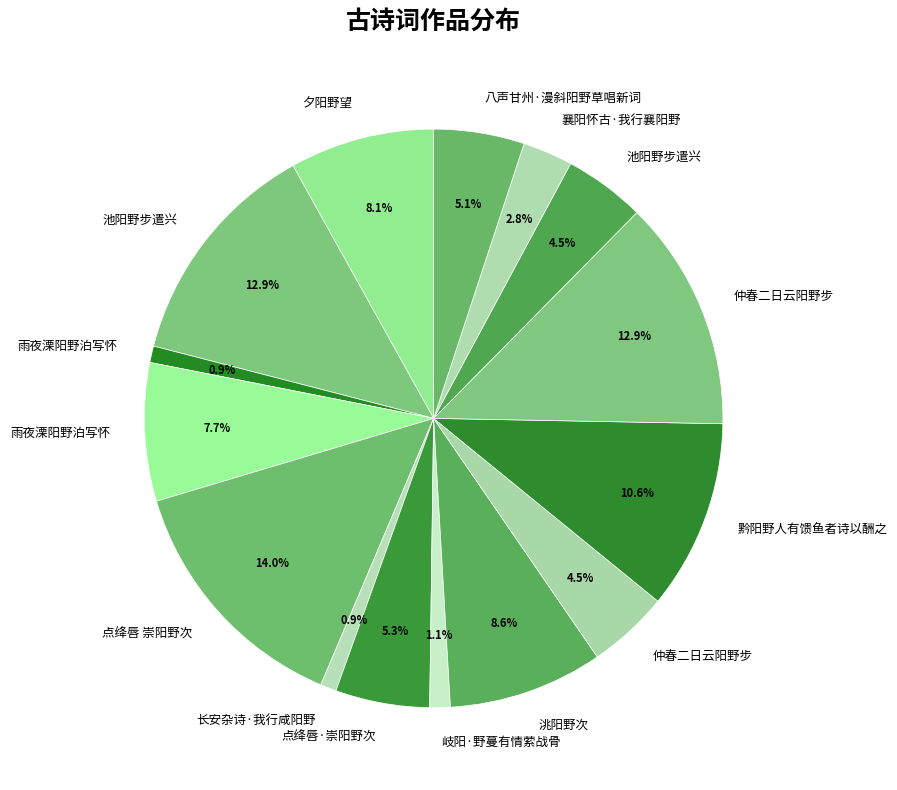

To the nearest percent, what is the average slice percentage?

7%